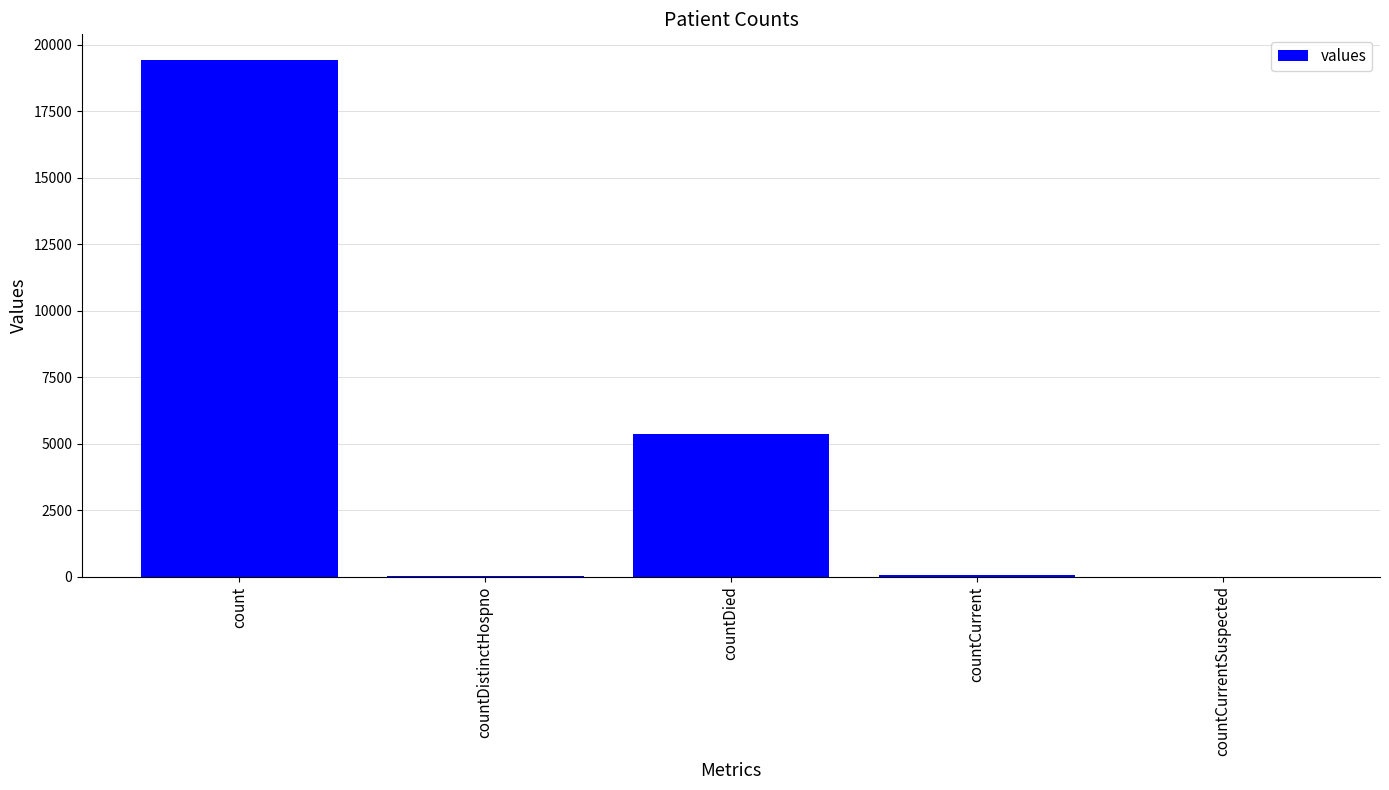

The value at countCurrentSuspected is -6721. True or false?

False